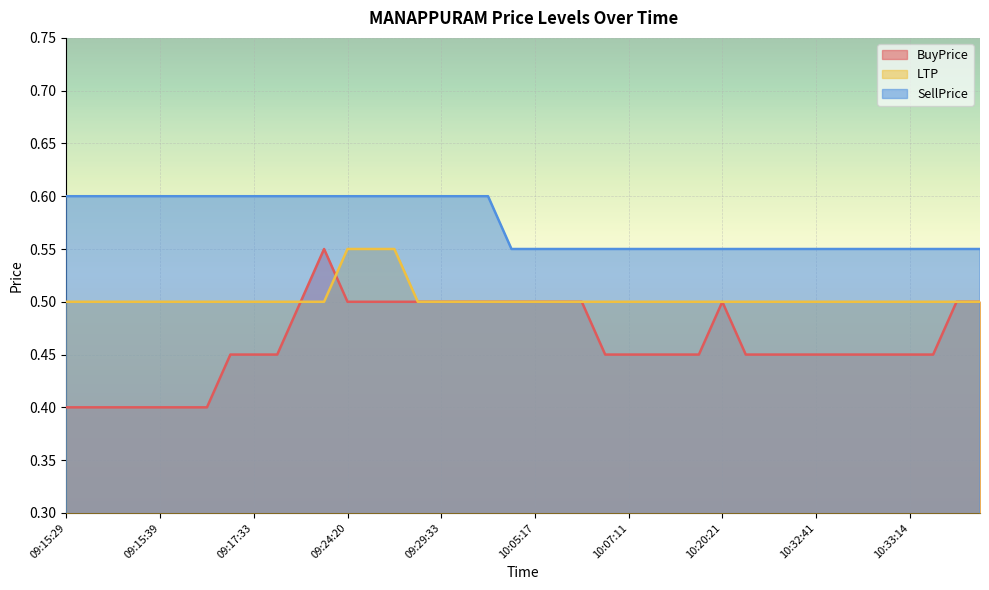

What is the approximate value of SellPrice at 09:21:37?

0.6